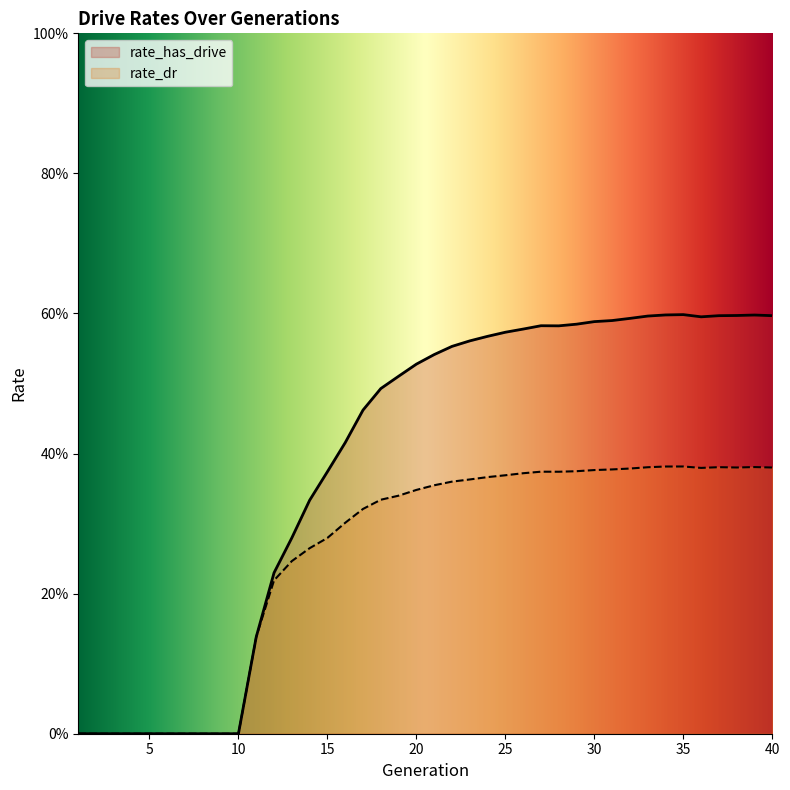

Which series has the largest range (max minus min)?

rate_has_drive